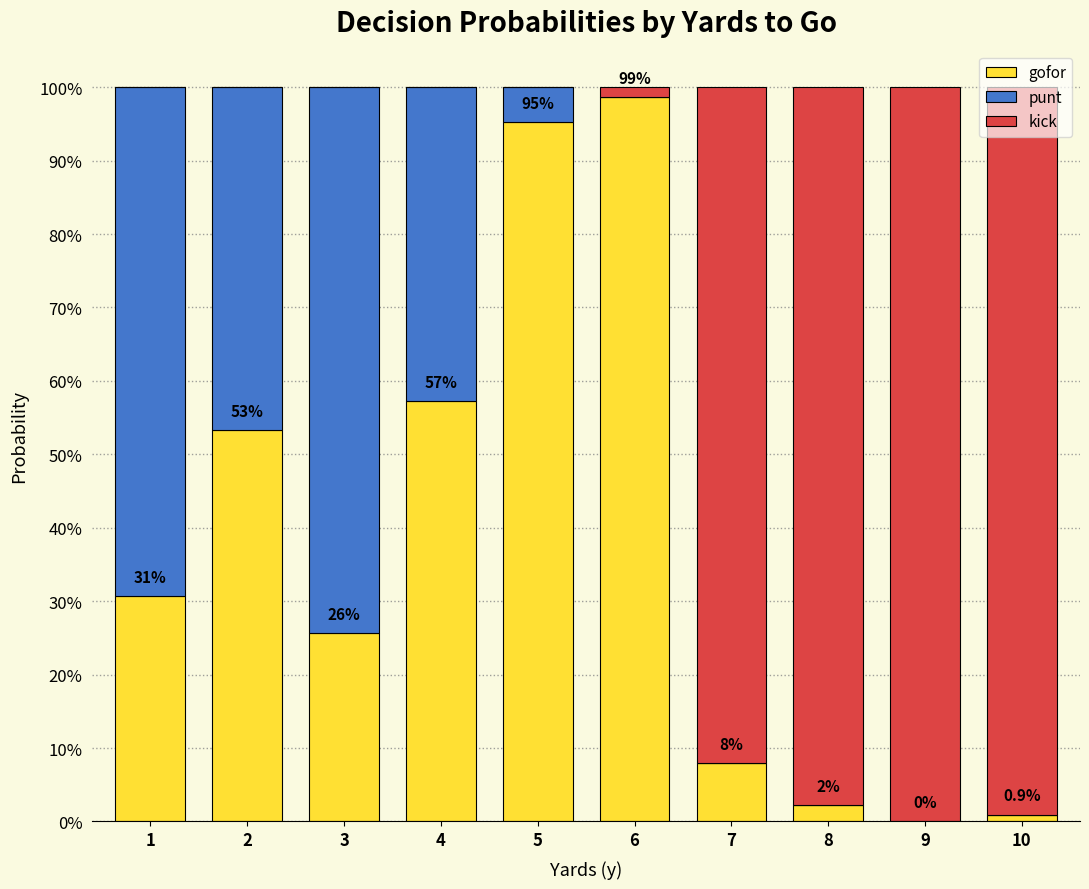

Are the bars grouped side by side (vs. stacked)?

No